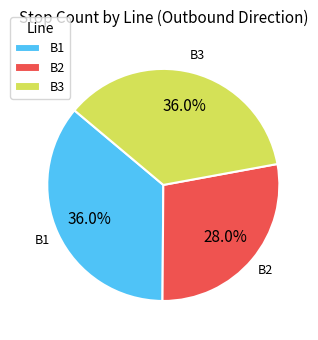

True or false: B2 accounts for 28% of the total.

True